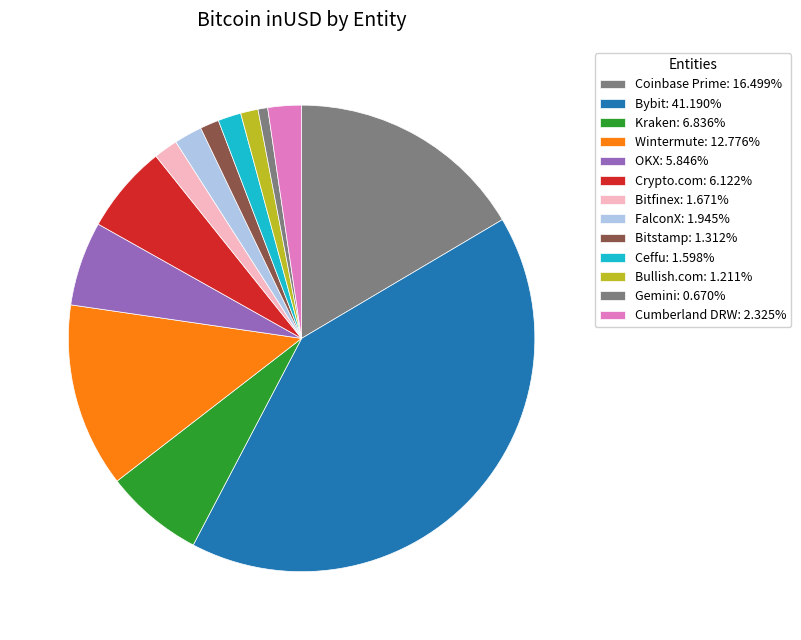

Between Coinbase Prime and Cumberland DRW, which is larger?

Coinbase Prime